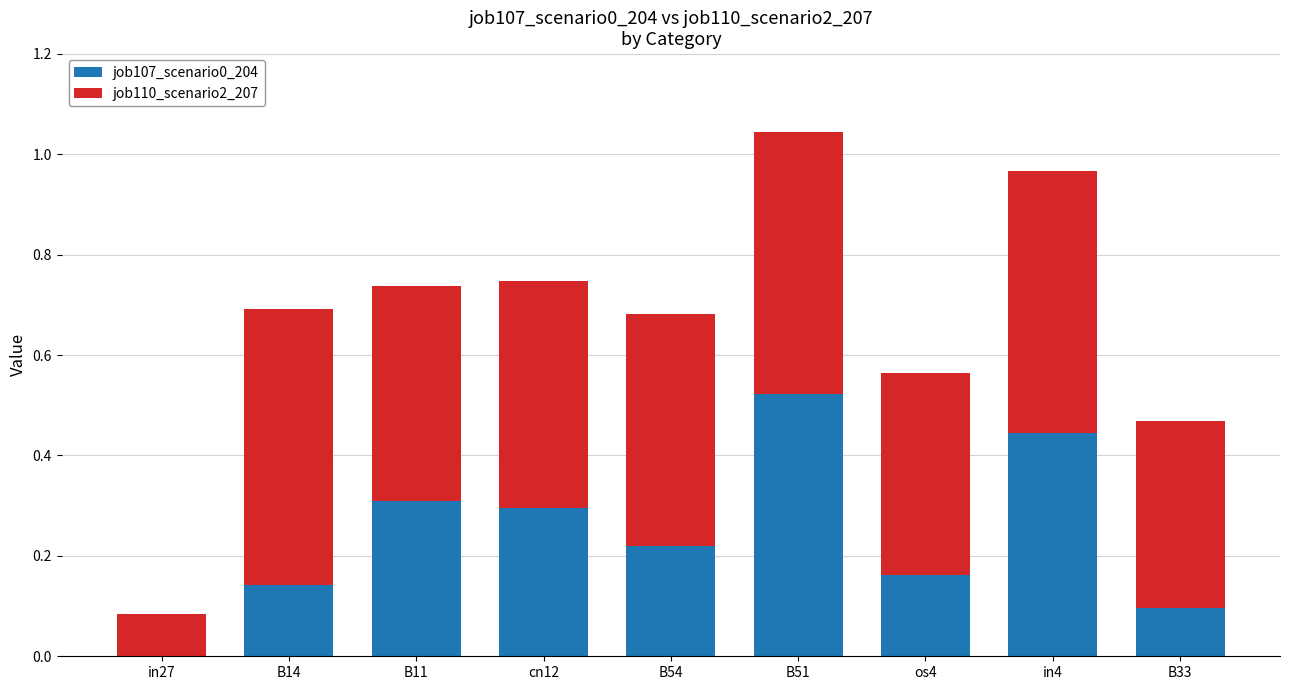

True or false: job107_scenario0_204 has a value of 0.5 at cn12.

False